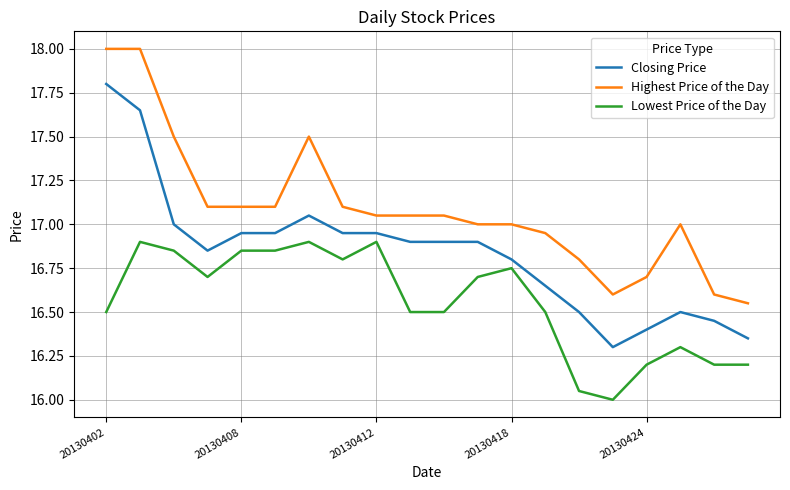

Which series has the largest total across all categories?

Highest Price of the Day